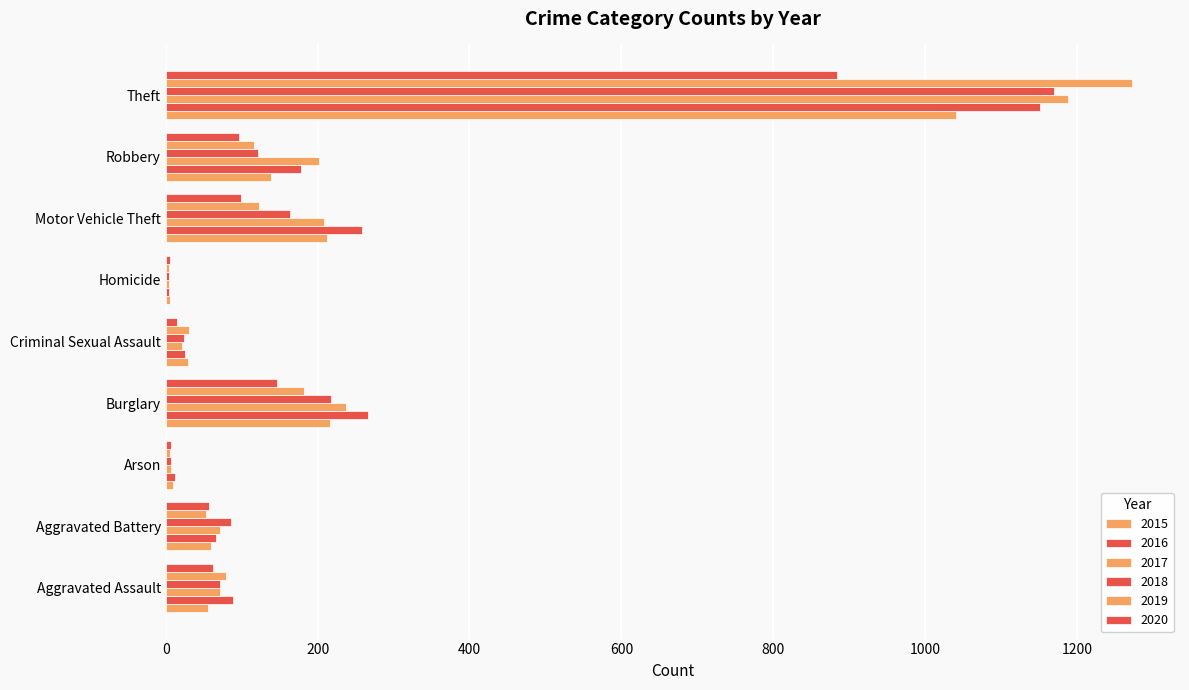

List the series in order of their peak value, highest first.

2019, 2017, 2018, 2016, 2015, 2020